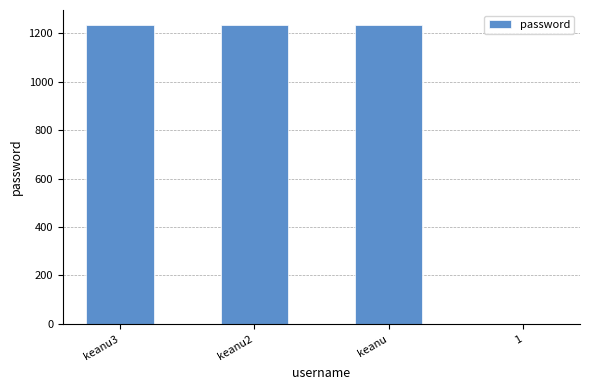

Which has a higher value, 1 or keanu2?

keanu2